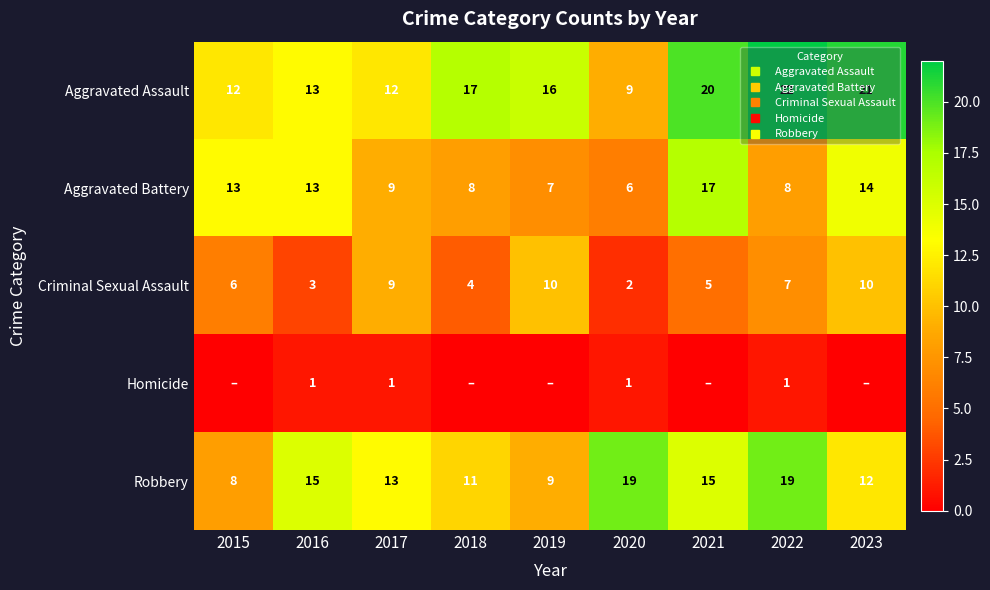

Is the value of Criminal Sexual Assault at 2021 greater than the value of Aggravated Assault at 2020?

No